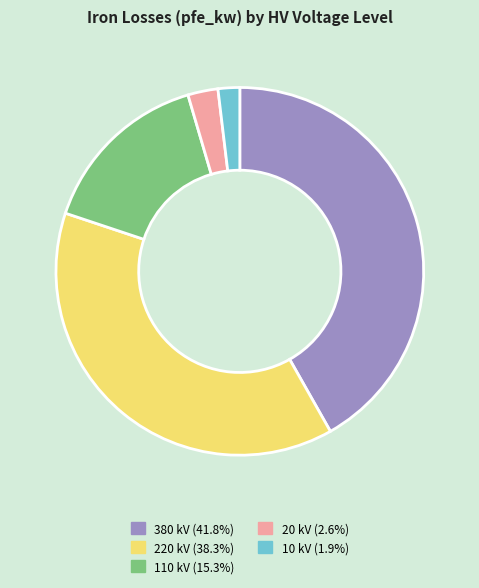

Which slice is the largest?

380 kV